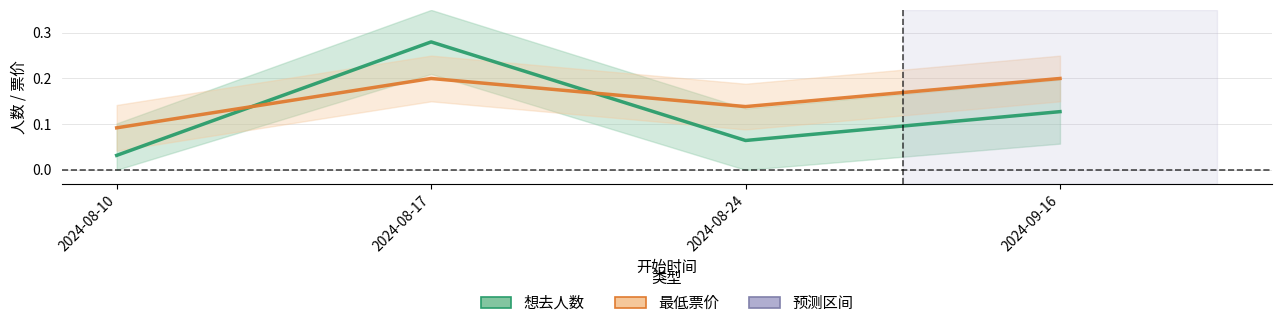

What is the label of the 2nd point from the right?

2024-08-24